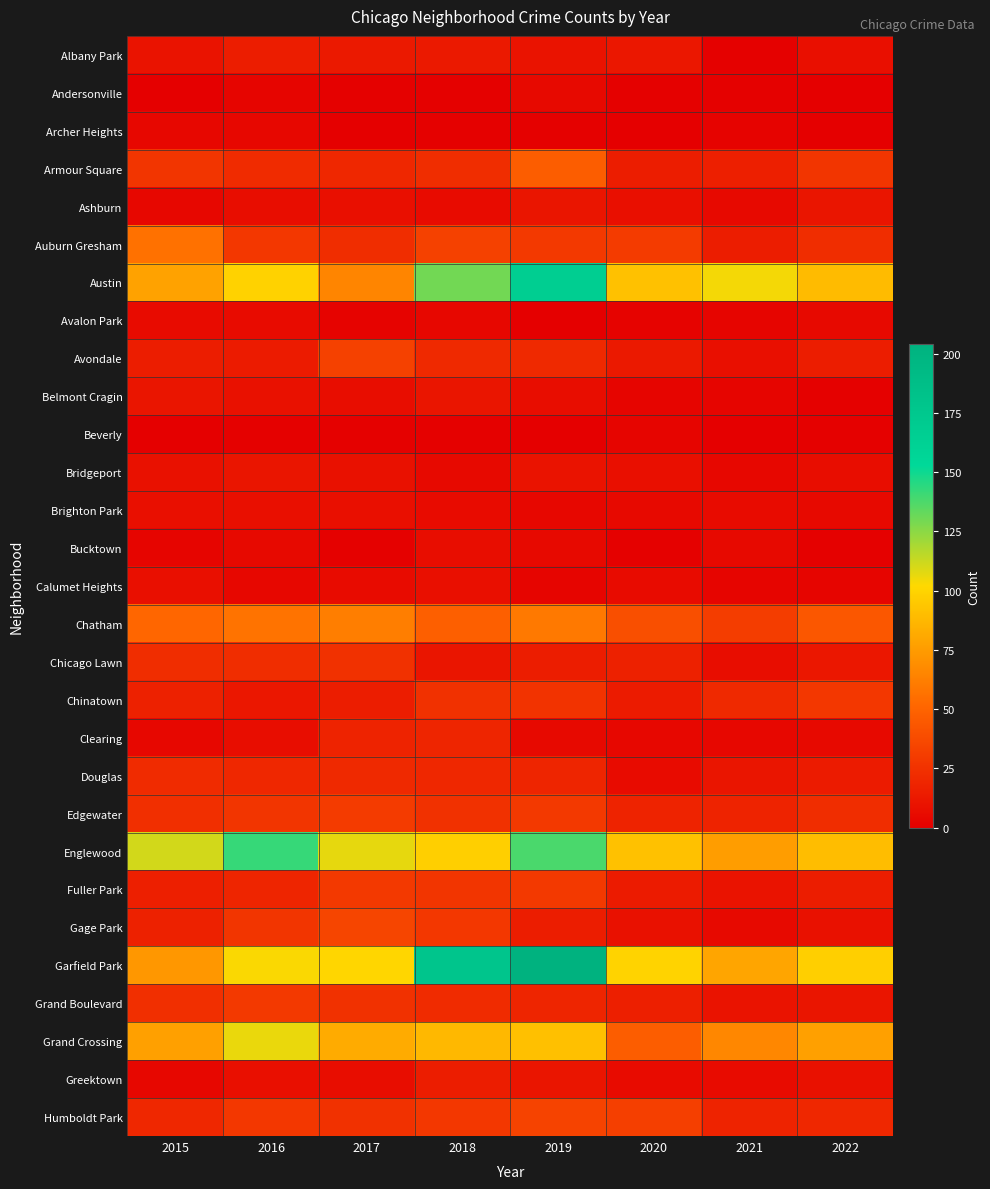

Reading right to left, list all the values displayed in this chart.

Albany Park: 2022=8	2021=1	2020=12	2019=10	2018=13	2017=13	2016=15	2015=10
Andersonville: 2022=0	2021=1	2020=1	2019=5	2018=1	2017=1	2016=3	2015=0
Archer Heights: 2022=0	2021=2	2020=0	2019=1	2018=1	2017=0	2016=4	2015=4
Armour Square: 2022=27	2021=16	2020=15	2019=47	2018=23	2017=20	2016=22	2015=27
Ashburn: 2022=11	2021=5	2020=8	2019=11	2018=6	2017=8	2016=7	2015=4
Auburn Gresham: 2022=23	2021=15	2020=30	2019=29	2018=33	2017=23	2016=28	2015=56
Austin: 2022=89	2021=104	2020=92	2019=167	2018=130	2017=65	2016=99	2015=78
Avalon Park: 2022=5	2021=3	2020=2	2019=0	2018=4	2017=2	2016=6	2015=6
Avondale: 2022=15	2021=8	2020=13	2019=21	2018=21	2017=33	2016=14	2015=15
Belmont Cragin: 2022=1	2021=3	2020=3	2019=7	2018=11	2017=7	2016=9	2015=11
Beverly: 2022=1	2021=0	2020=3	2019=0	2018=1	2017=1	2016=1	2015=0
Bridgeport: 2022=7	2021=4	2020=8	2019=10	2018=5	2017=9	2016=11	2015=9
Brighton Park: 2022=5	2021=6	2020=5	2019=4	2018=6	2017=8	2016=8	2015=8
Bucktown: 2022=1	2021=5	2020=1	2019=5	2018=7	2017=1	2016=5	2015=3
Calumet Heights: 2022=3	2021=3	2020=6	2019=3	2018=8	2017=6	2016=4	2015=8
Chatham: 2022=44	2021=31	2020=40	2019=60	2018=48	2017=62	2016=57	2015=51
Chicago Lawn: 2022=12	2021=7	2020=17	2019=15	2018=11	2017=25	2016=23	2015=23
Chinatown: 2022=28	2021=21	2020=14	2019=26	2018=25	2017=15	2016=12	2015=17
Clearing: 2022=5	2021=4	2020=4	2019=5	2018=19	2017=18	2016=7	2015=4
Douglas: 2022=14	2021=11	2020=6	2019=19	2018=20	2017=21	2016=20	2015=22
Edgewater: 2022=23	2021=18	2020=18	2019=29	2018=25	2017=30	2016=27	2015=24
Englewood: 2022=90	2021=76	2020=92	2019=138	2018=98	2017=107	2016=142	2015=111
Fuller Park: 2022=15	2021=10	2020=14	2019=29	2018=27	2017=29	2016=19	2015=16
Gage Park: 2022=9	2021=5	2020=9	2019=15	2018=28	2017=35	2016=27	2015=17
Garfield Park: 2022=98	2021=79	2020=100	2019=204	2018=178	2017=101	2016=103	2015=73
Grand Boulevard: 2022=11	2021=10	2020=16	2019=19	2018=22	2017=25	2016=29	2015=24
Grand Crossing: 2022=77	2021=66	2020=47	2019=91	2018=88	2017=82	2016=106	2015=77
Greektown: 2022=9	2021=6	2020=6	2019=11	2018=15	2017=7	2016=8	2015=4
Humboldt Park: 2022=20	2021=18	2020=32	2019=34	2018=28	2017=25	2016=28	2015=20